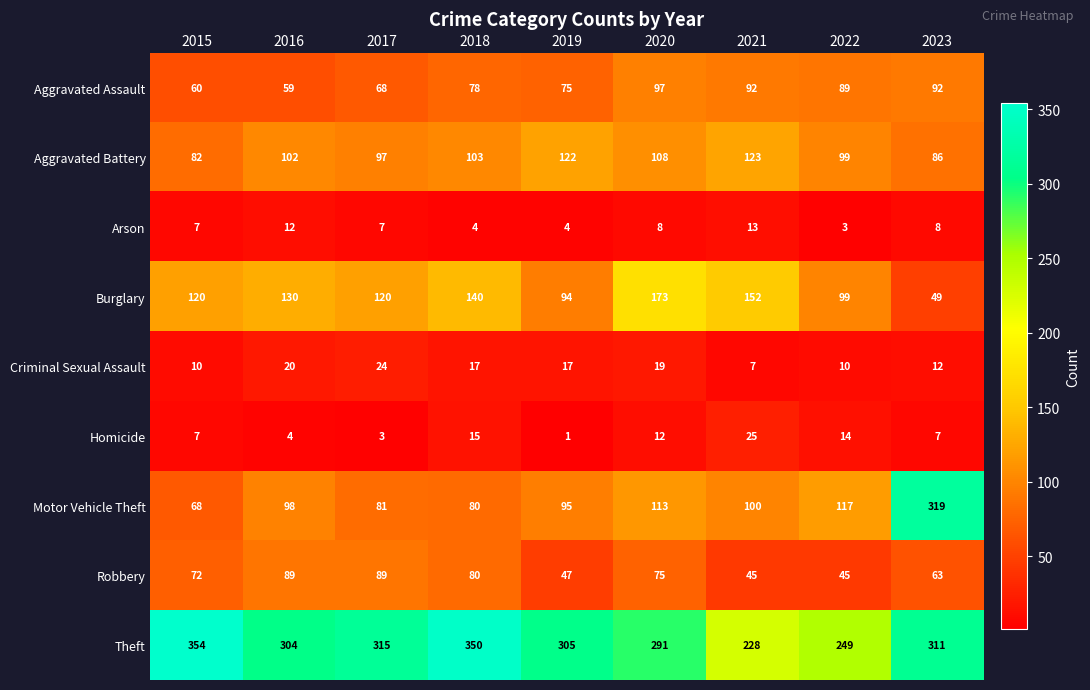

Rank the categories by Aggravated Battery value from highest to lowest.

2021, 2019, 2020, 2018, 2016, 2022, 2017, 2023, 2015